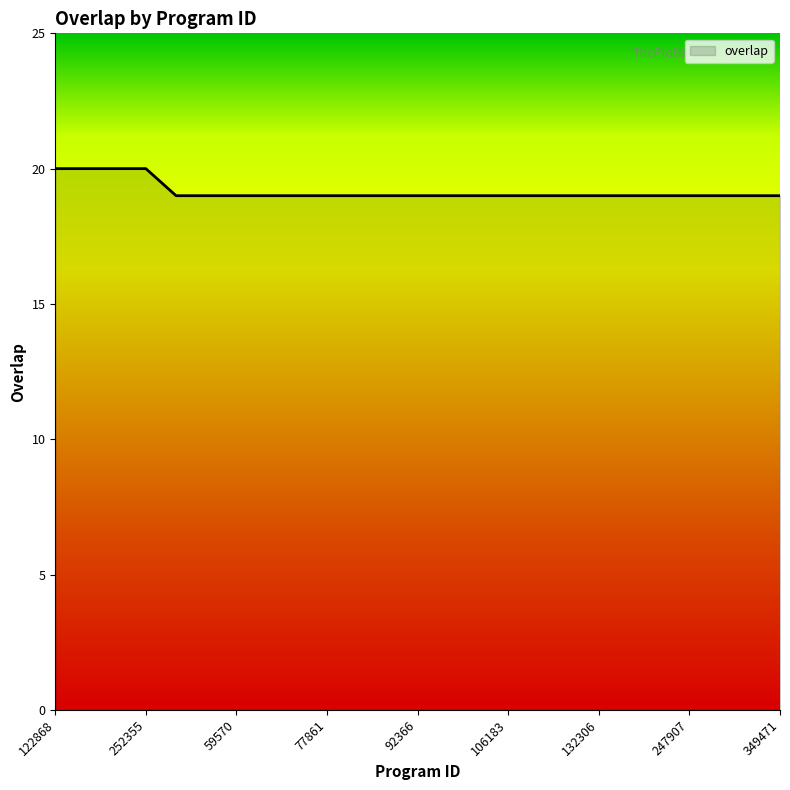

What is the minimum value shown in the chart?

19